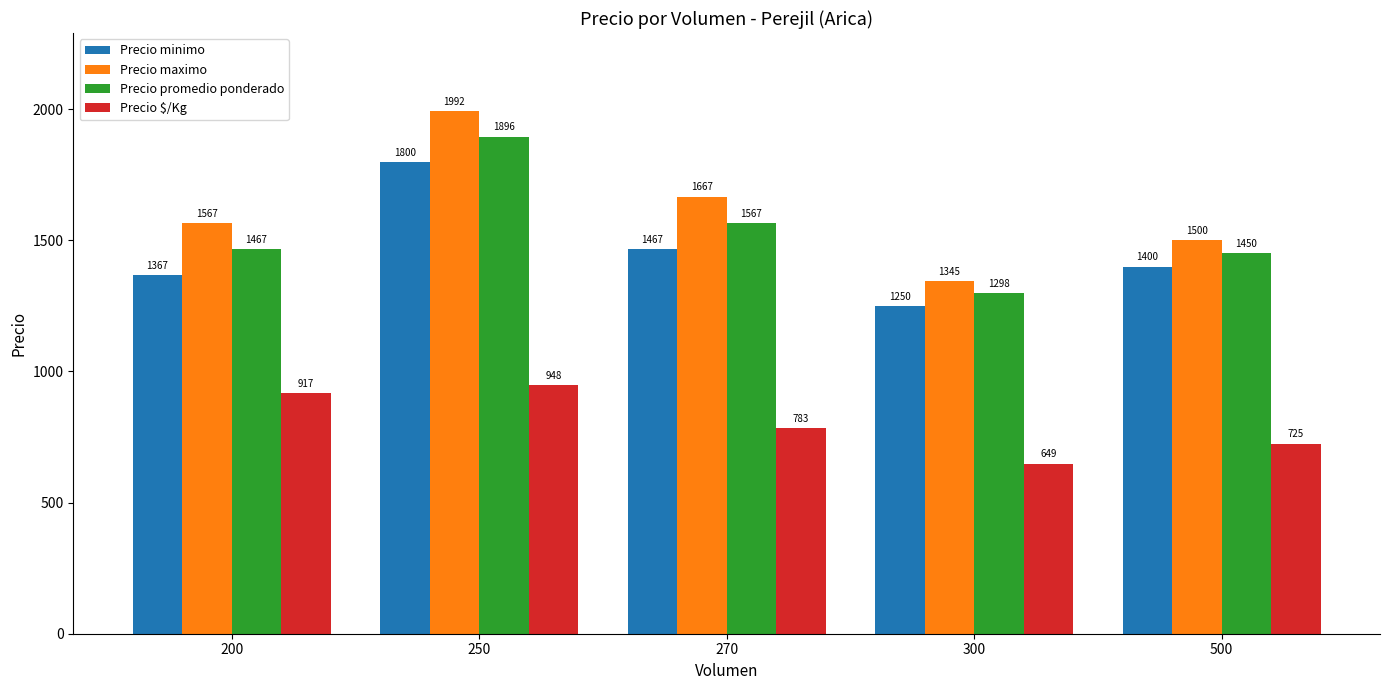

What are all the series names shown in the legend?

Precio minimo, Precio maximo, Precio promedio ponderado, Precio $/Kg